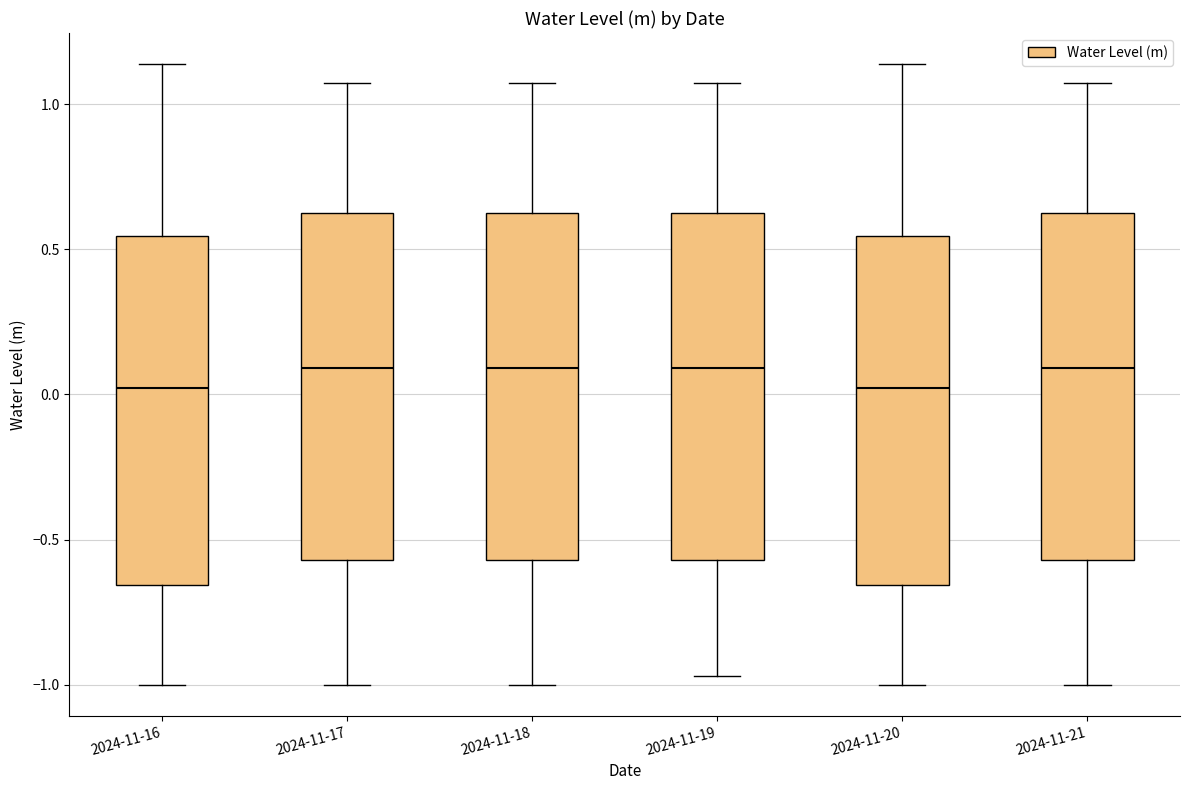

Where does the upper whisker of the box for 2024-11-19 end on the y-axis? The values are not printed on the chart, so give them approximately, as read against the axis.

1.05